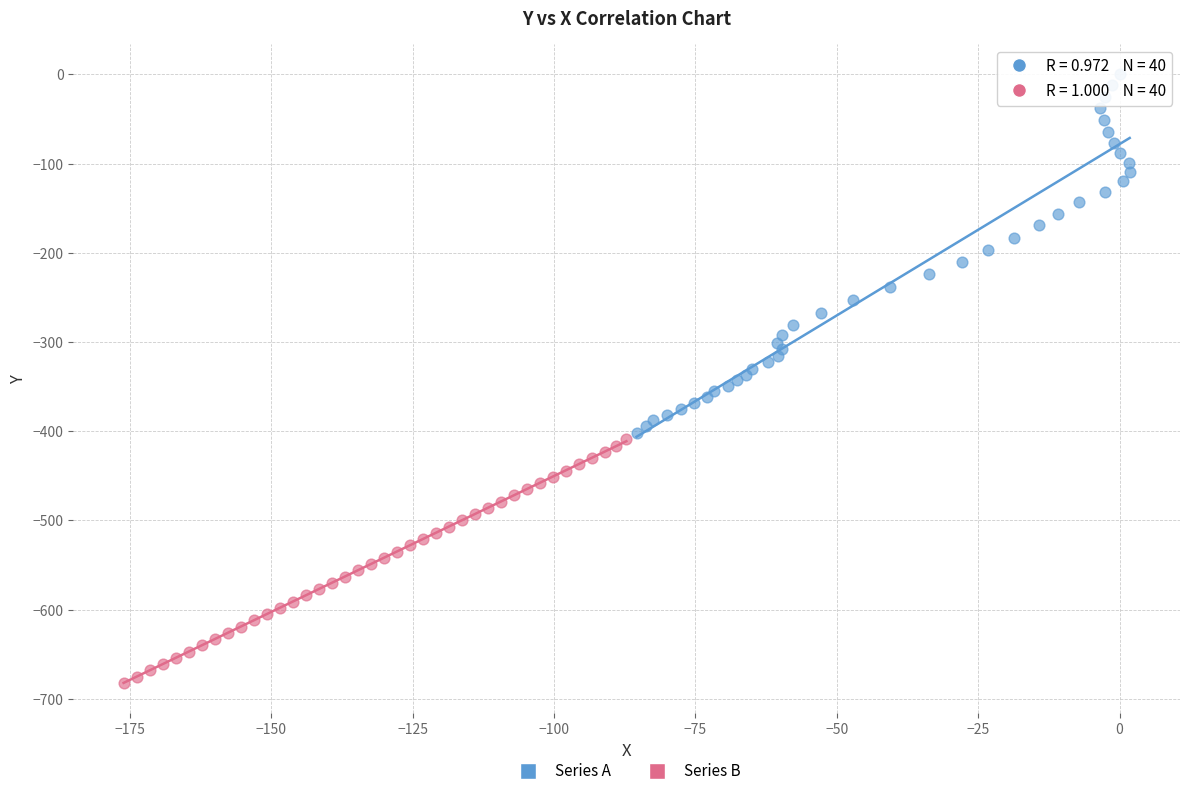

Which series contains the highest Y value?

Series A